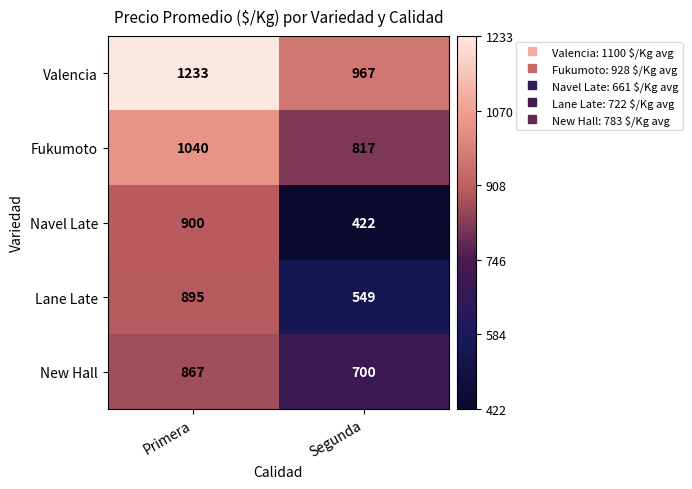

Rank the series at Segunda from highest to lowest value.

Valencia, Fukumoto, New Hall, Lane Late, Navel Late